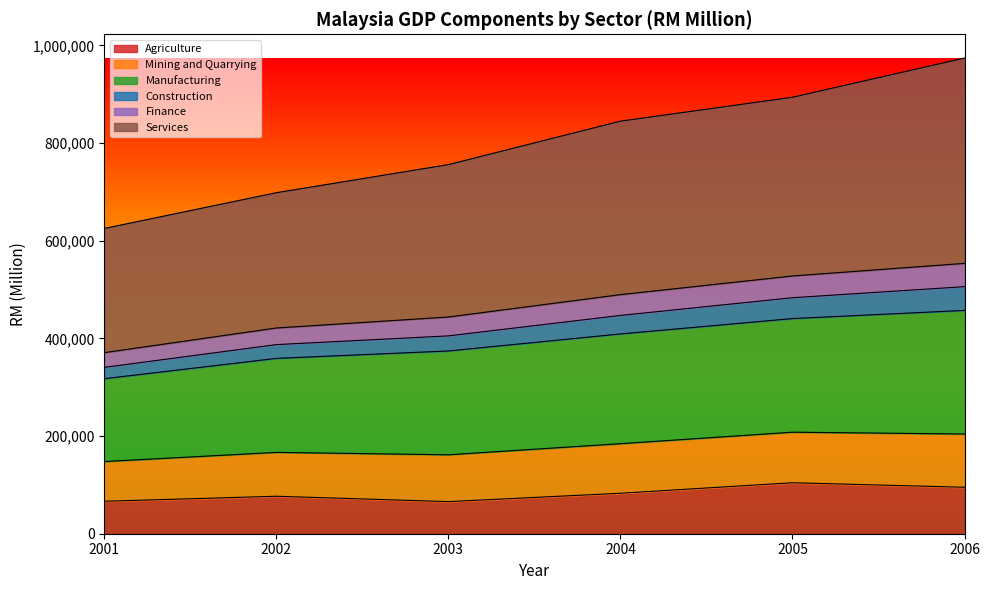

Is the value of Manufacturing at 2003 greater than the value of Finance at 2002?

Yes